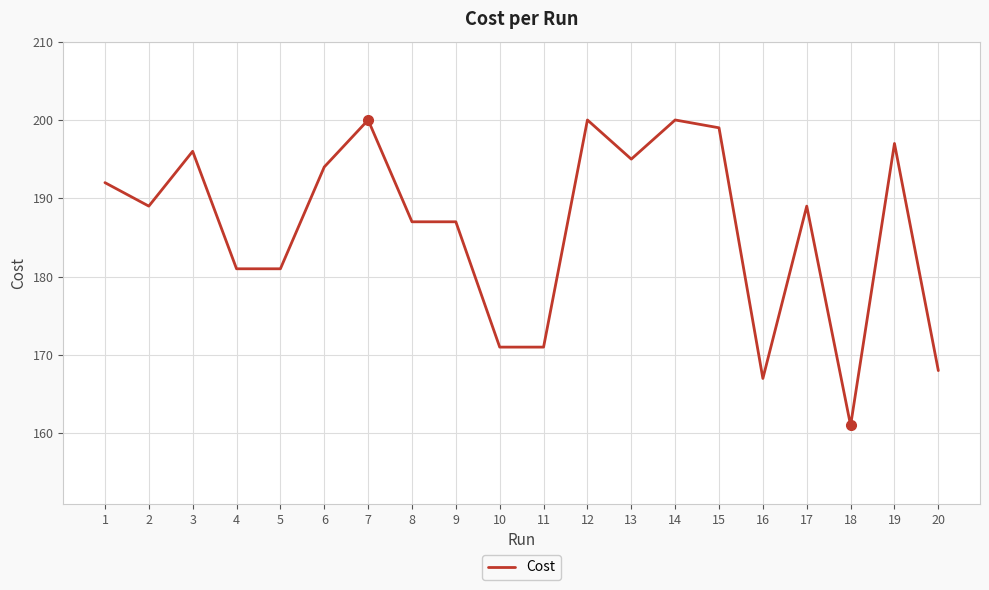

Reading left to right, extract all data points from this chart.

192	189	196	181	181	194	200	187	187	171	171	200	195	200	199	167	189	161	197	168